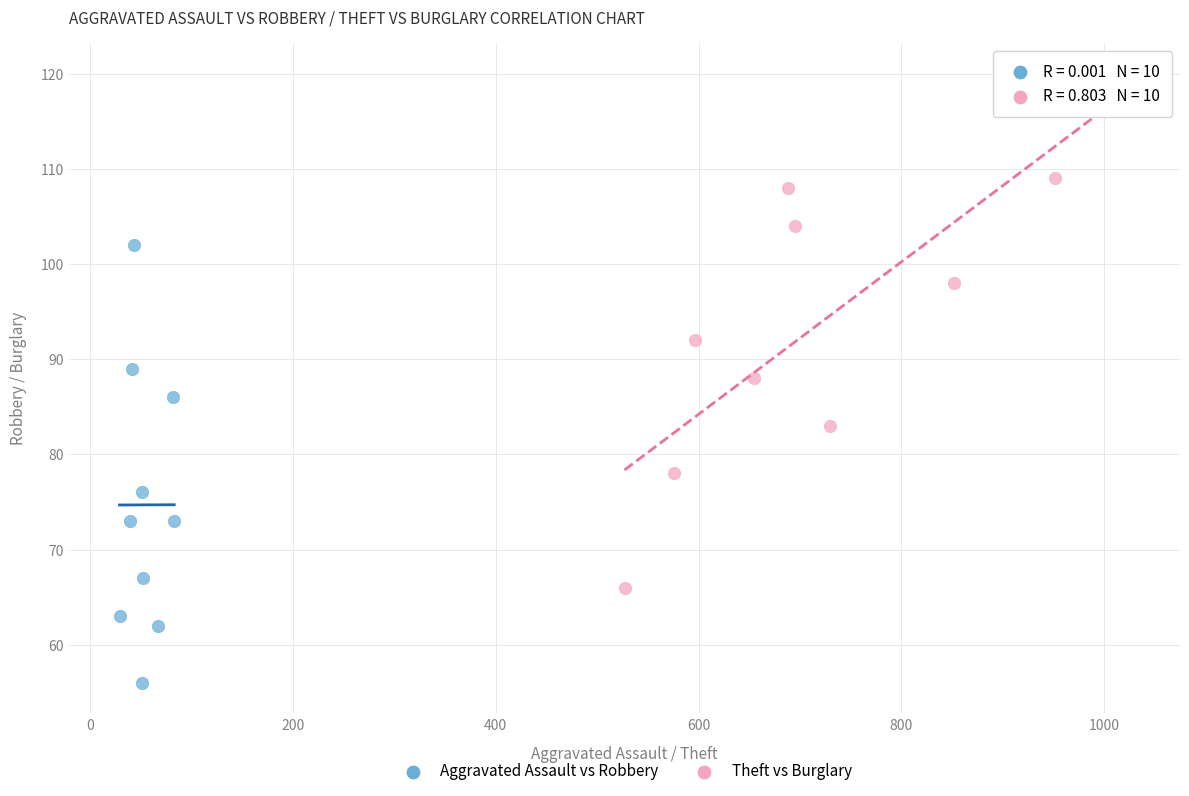

Which series has the largest Y range (max minus min)?

Theft vs Burglary